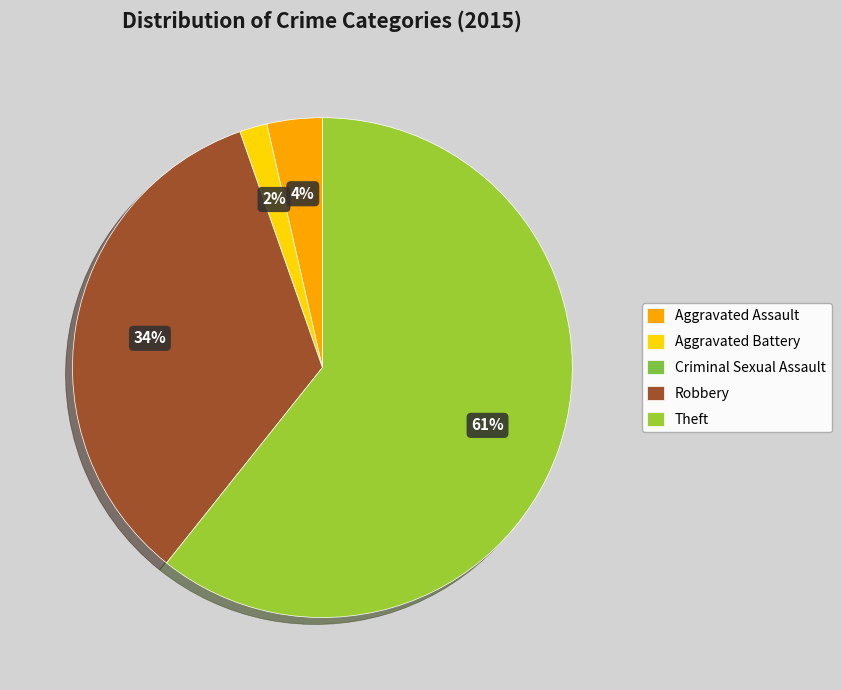

Which category accounts for the majority?

Theft